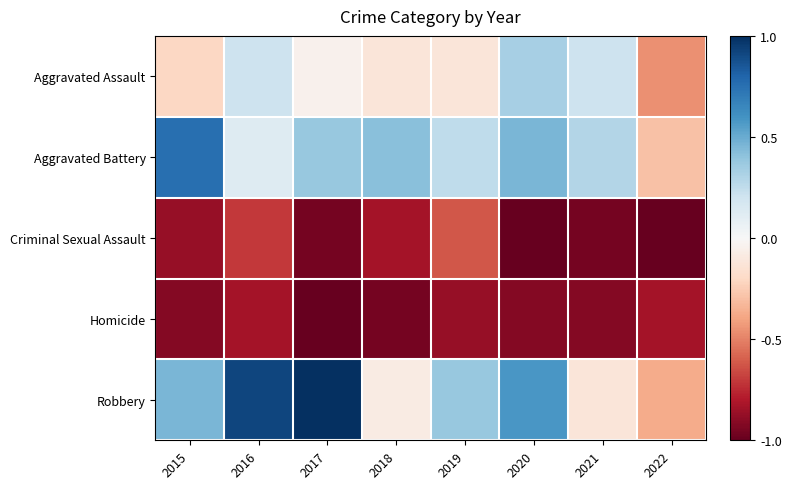

Which series changed the most between 2016 and 2018?

Robbery